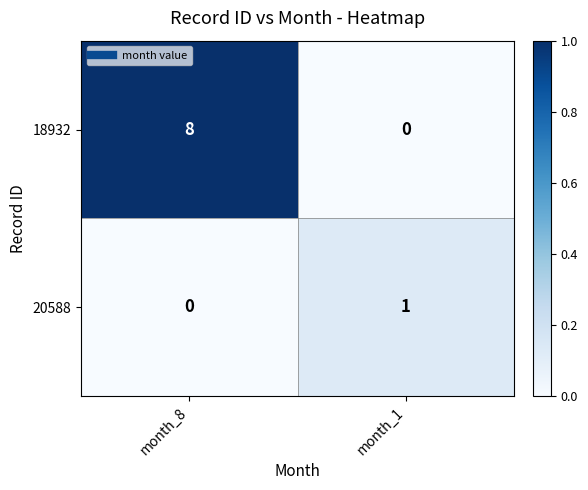

Which series has the widest spread of values?

18932